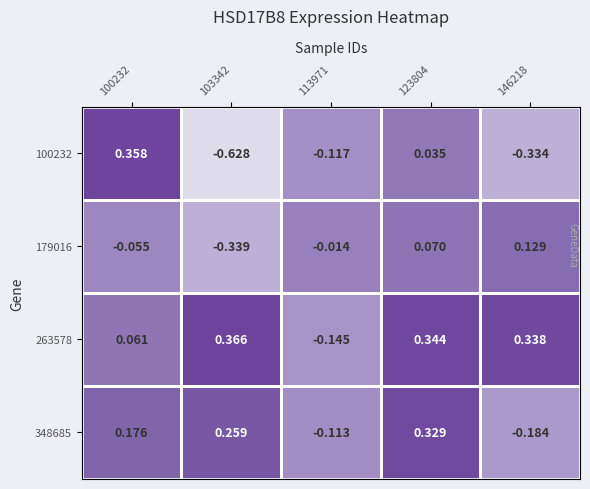

Is the value of 263578 at 123804 greater than the value of 179016 at 123804?

Yes